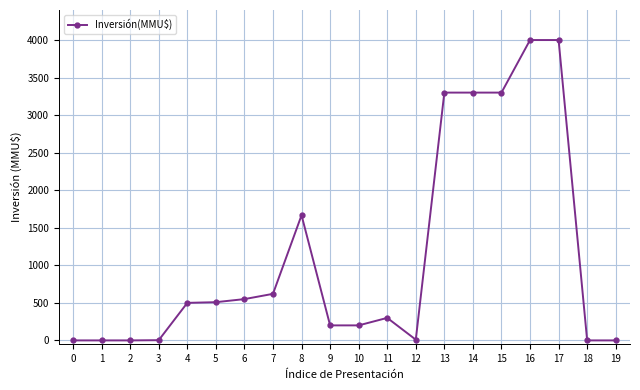

Is it true that the value at 1 is 2594?

False